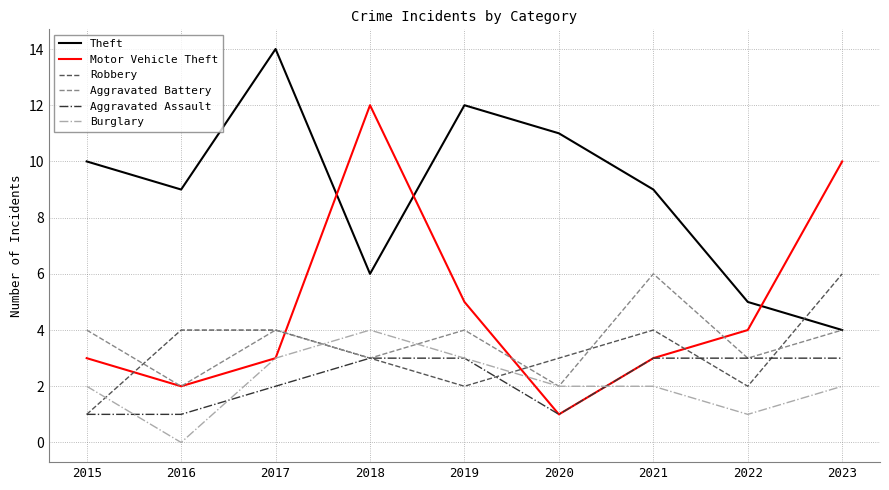

The Motor Vehicle Theft series shows 2 at 2022. True or false?

False